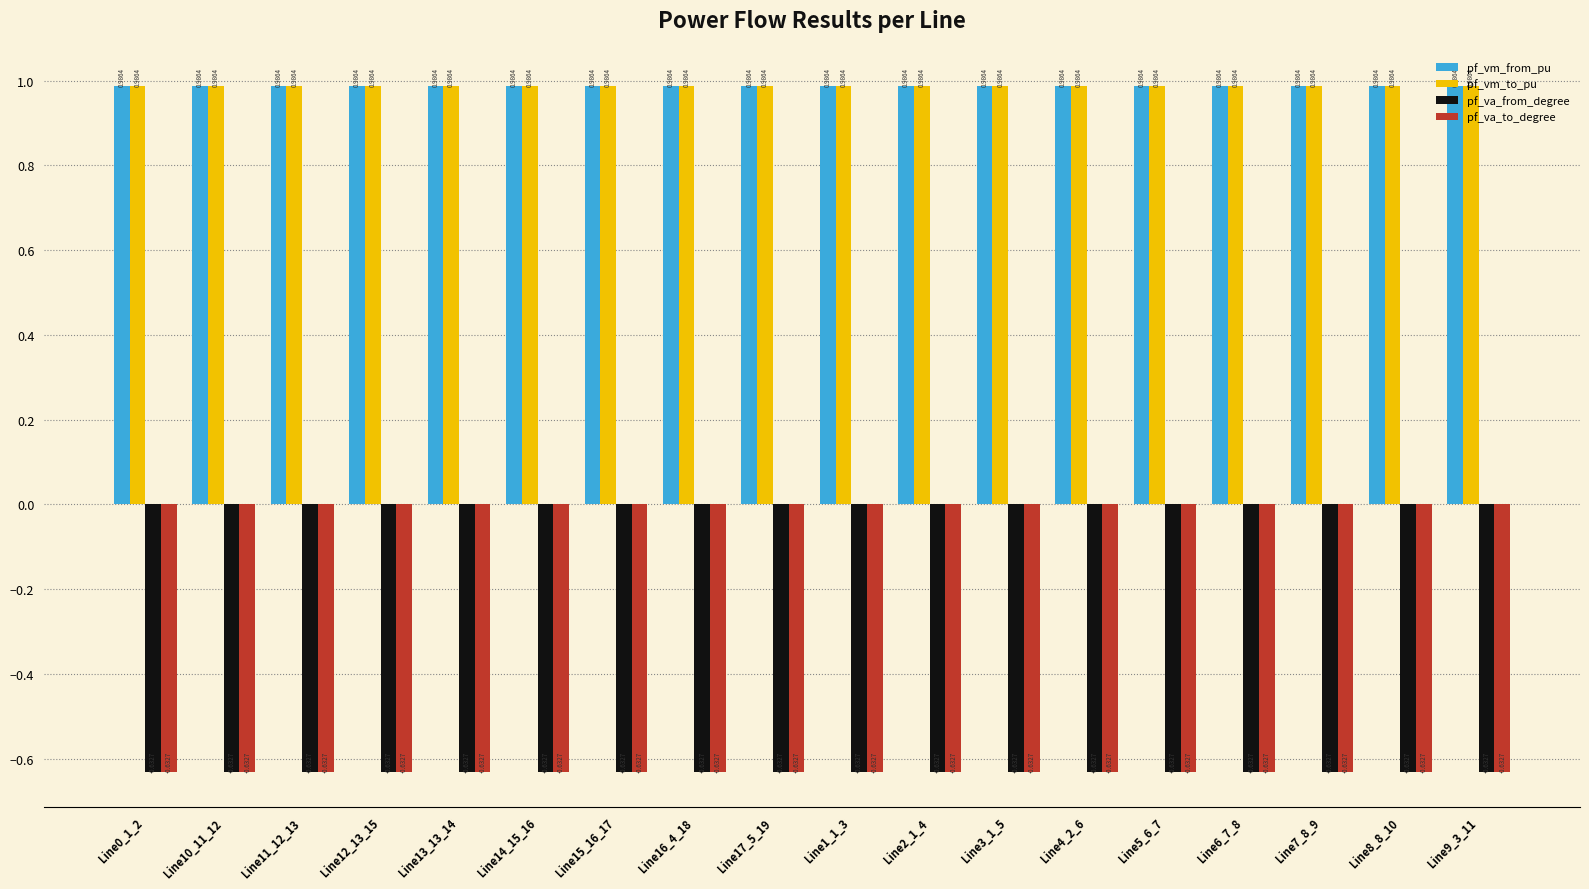

What is the sum of the pf_va_to_degree values at Line3_1_5 and Line16_4_18?

-1.3